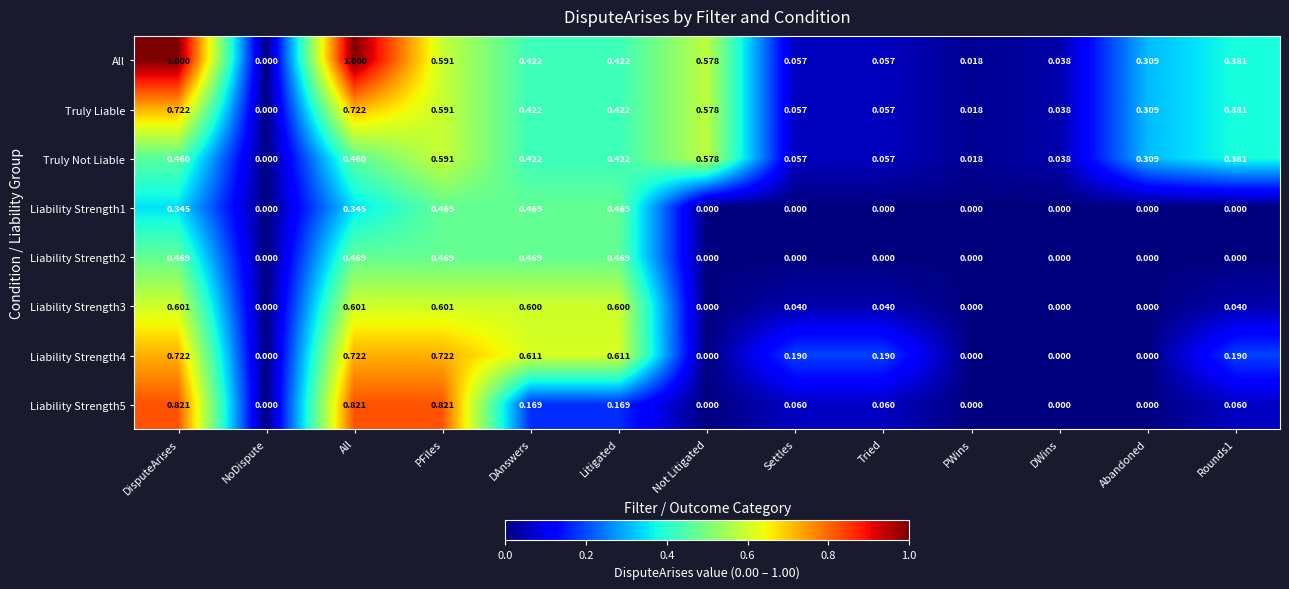

Which series has the largest total across all categories?

All